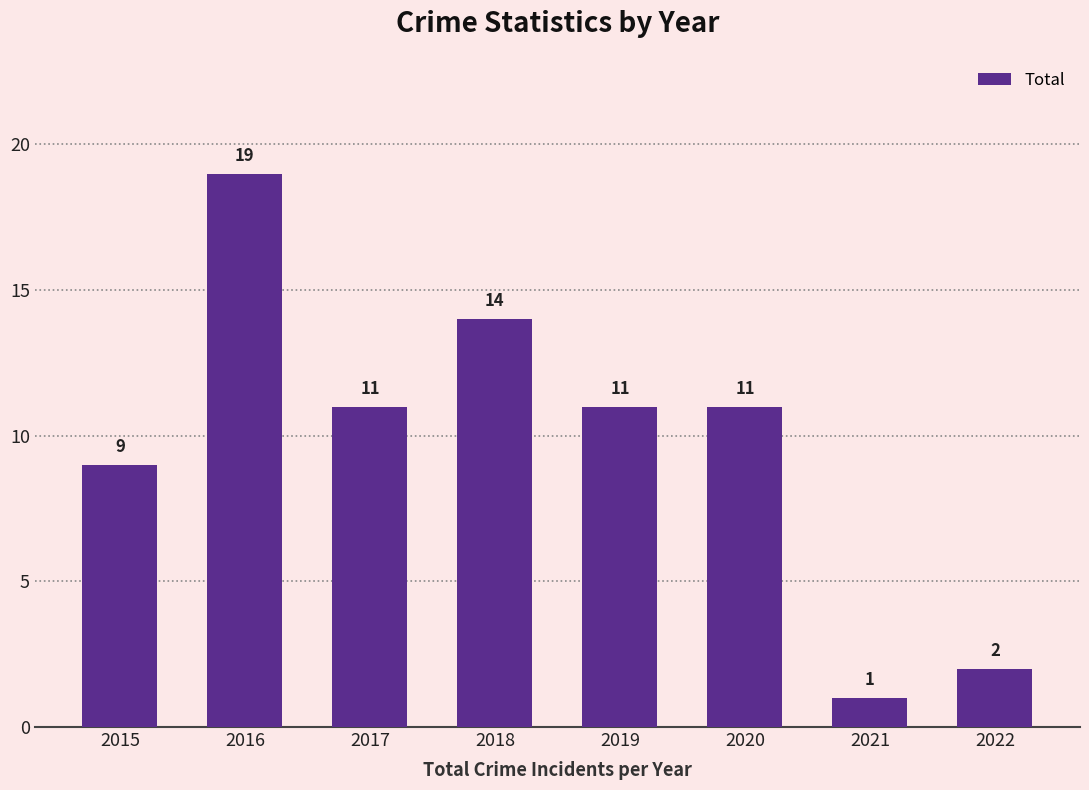

What is the value of the 3rd bar from the left?

11